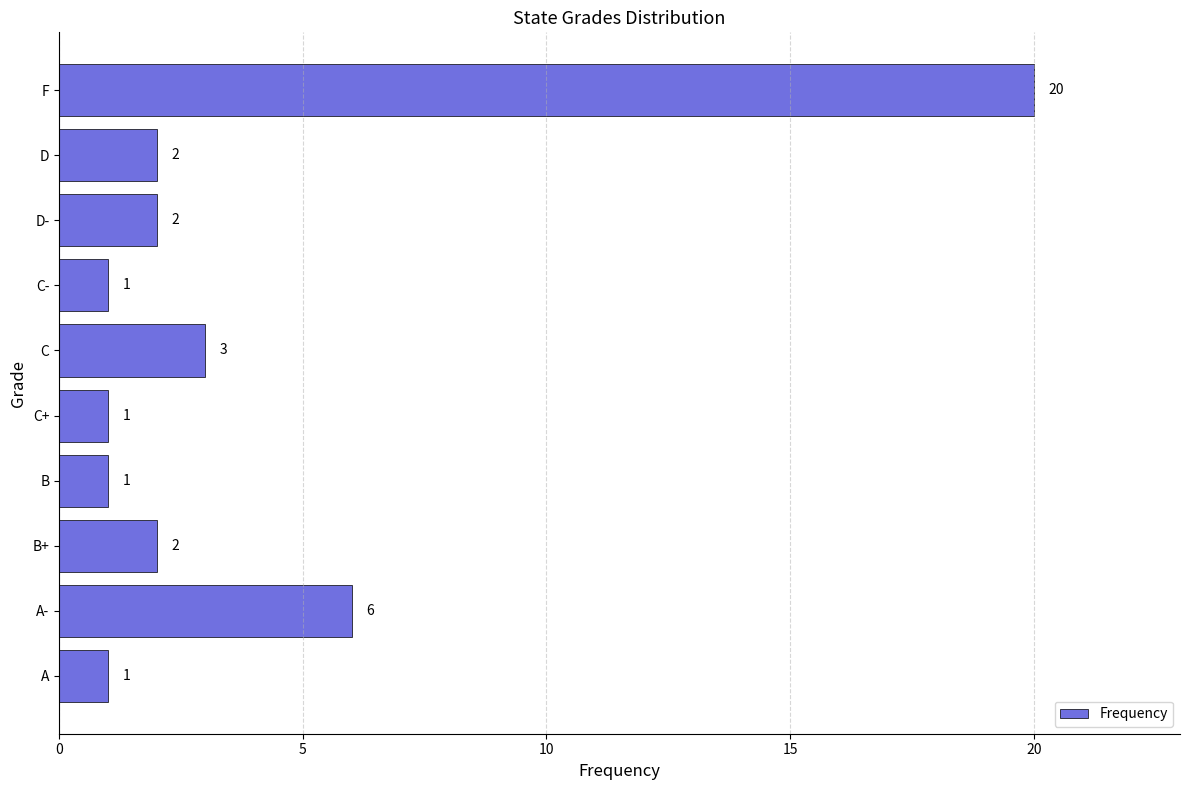

At which label is the value closest to 10?

A-